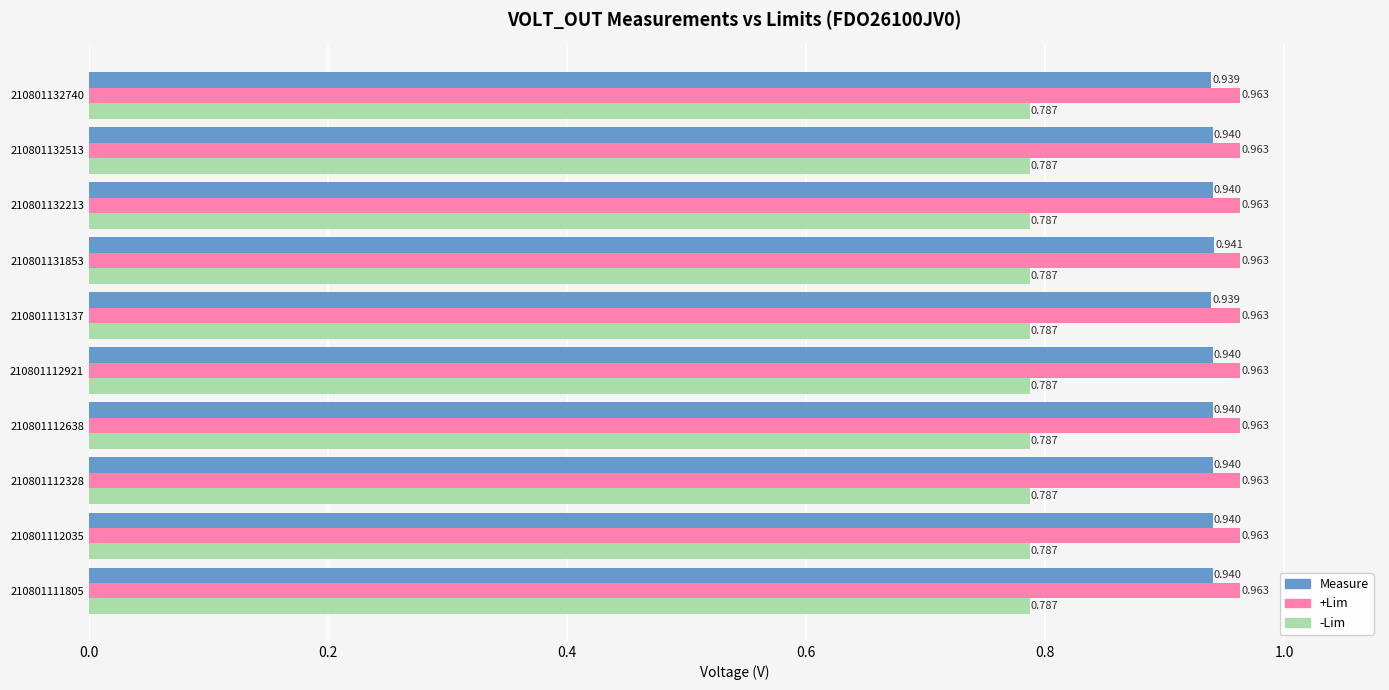

Which series has the largest total across all categories?

+Lim